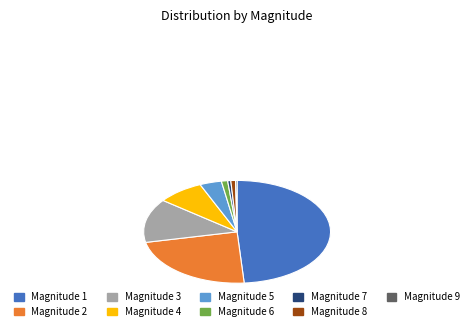

Is there any slice that represents more than half of the pie?

No